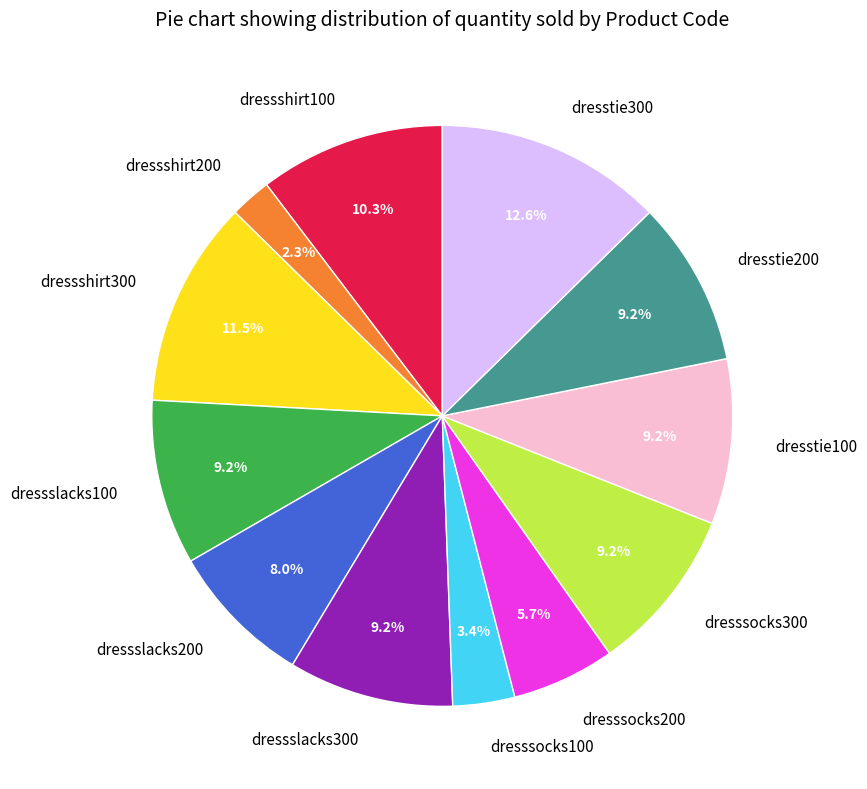

Count the number of slices in the pie.

12